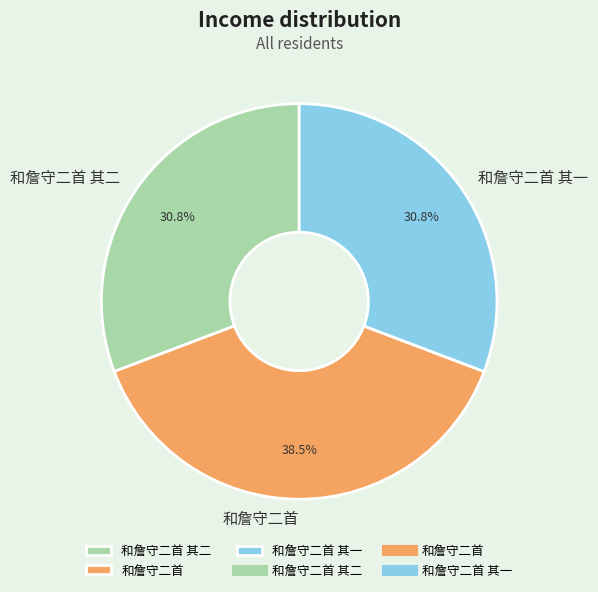

Between 和詹守二首 and 和詹守二首 其一, which is larger?

和詹守二首